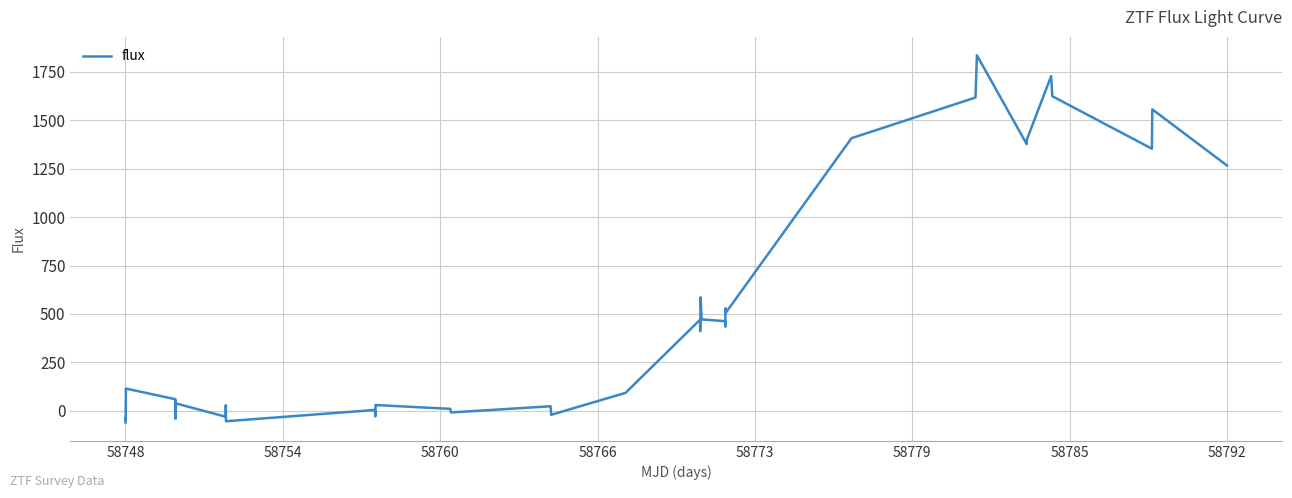

What is the greatest value displayed?

1836.4